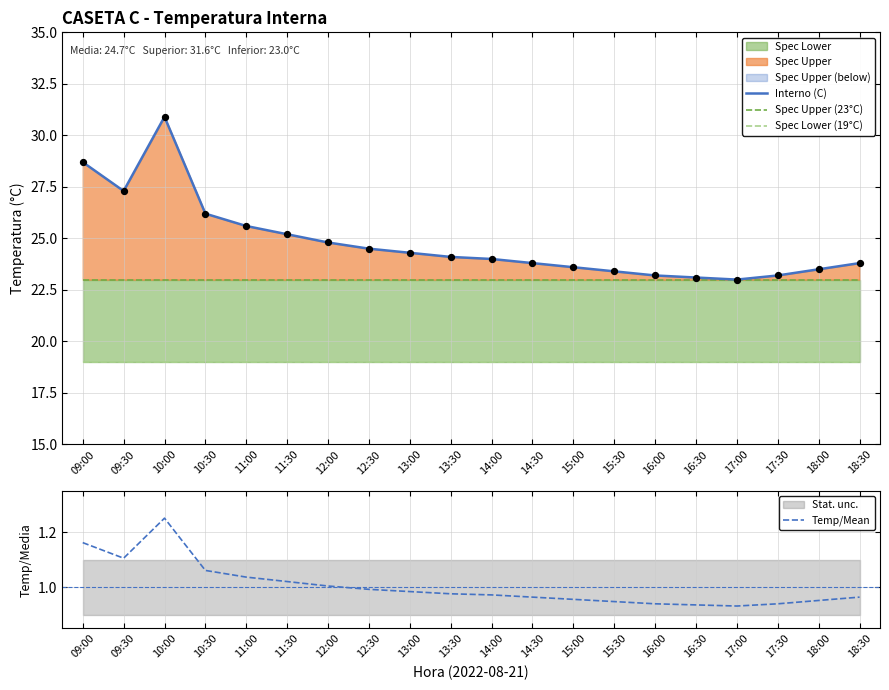

What is the total value across all series at 18:30?

66.8